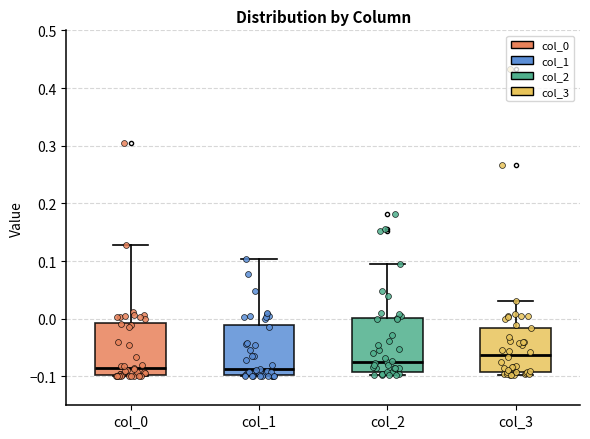

Reading left to right, transcribe this box plot: for each box, give where its median line is, the range the box spans, and where its two whiskers end, as read against the y-axis. The values are not printed on the chart, so give them approximately, as read against the axis.

col_0: median -0.09, box -0.10 to -0.01, whiskers -0.10 to 0.13
col_1: median -0.09, box -0.10 to -0.01, whiskers -0.10 to 0.10
col_2: median -0.07, box -0.09 to 0.00, whiskers -0.10 to 0.10
col_3: median -0.06, box -0.09 to -0.02, whiskers -0.10 to 0.03